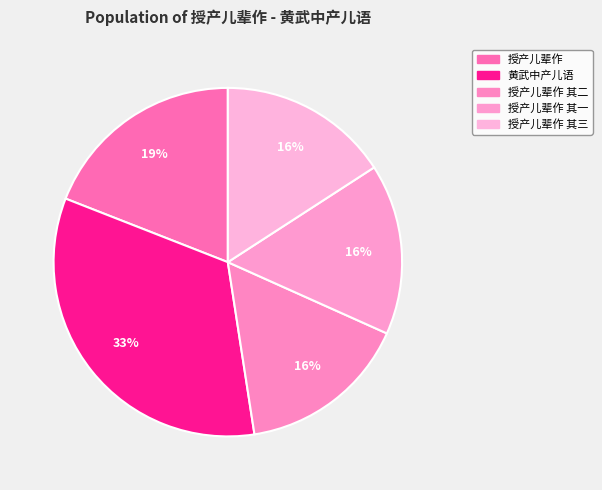

Is it true that 授产儿辈作 其一 is 16% of the pie?

True